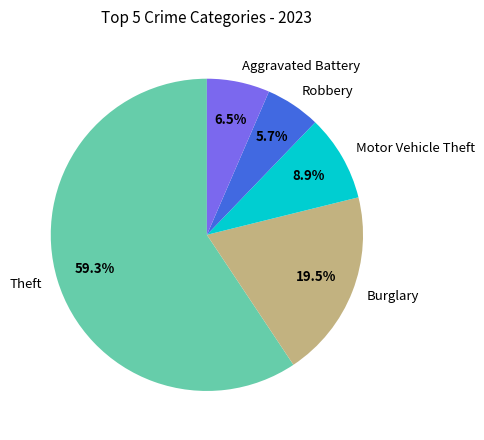

Is there any slice that represents more than half of the pie?

Yes